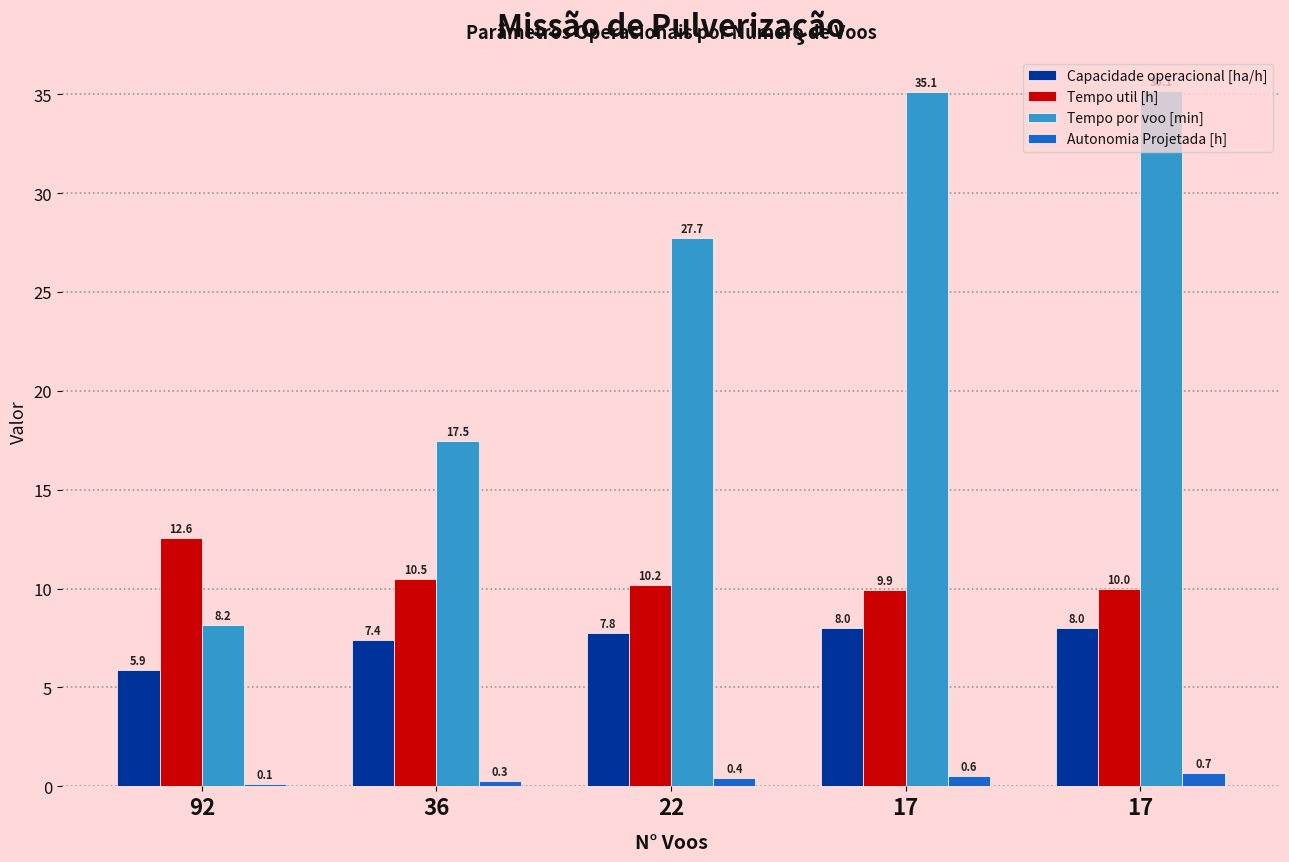

Are the bars grouped side by side (vs. stacked)?

Yes